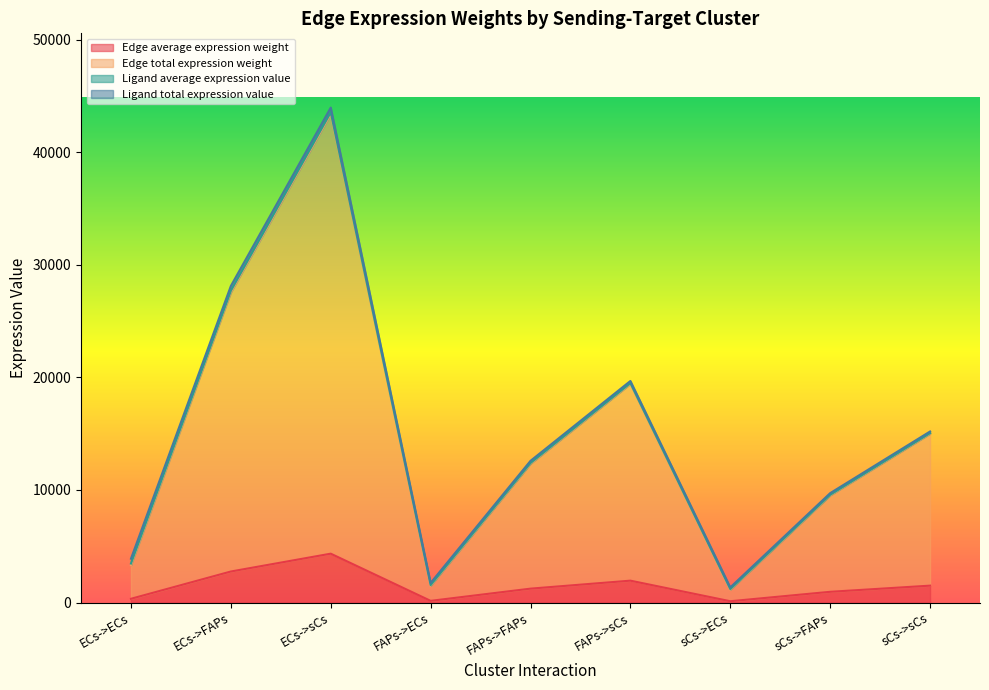

At which category is the sum across all series the highest?

ECs->sCs